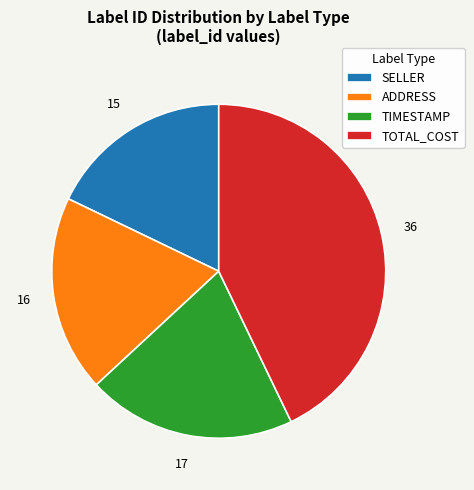

Between TIMESTAMP and ADDRESS, which is larger?

TIMESTAMP